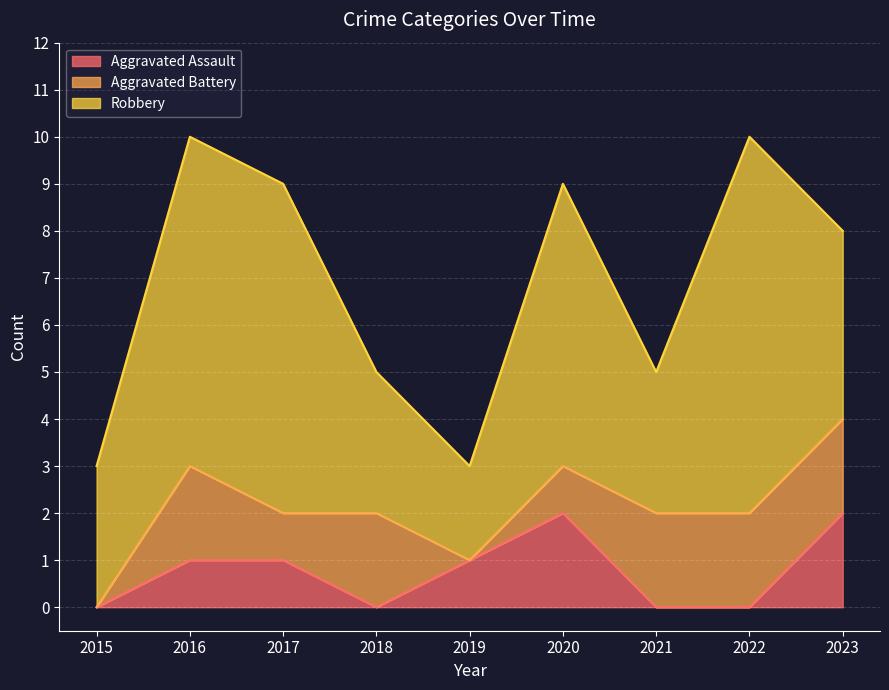

How many values in the Aggravated Assault series are below 1?

4